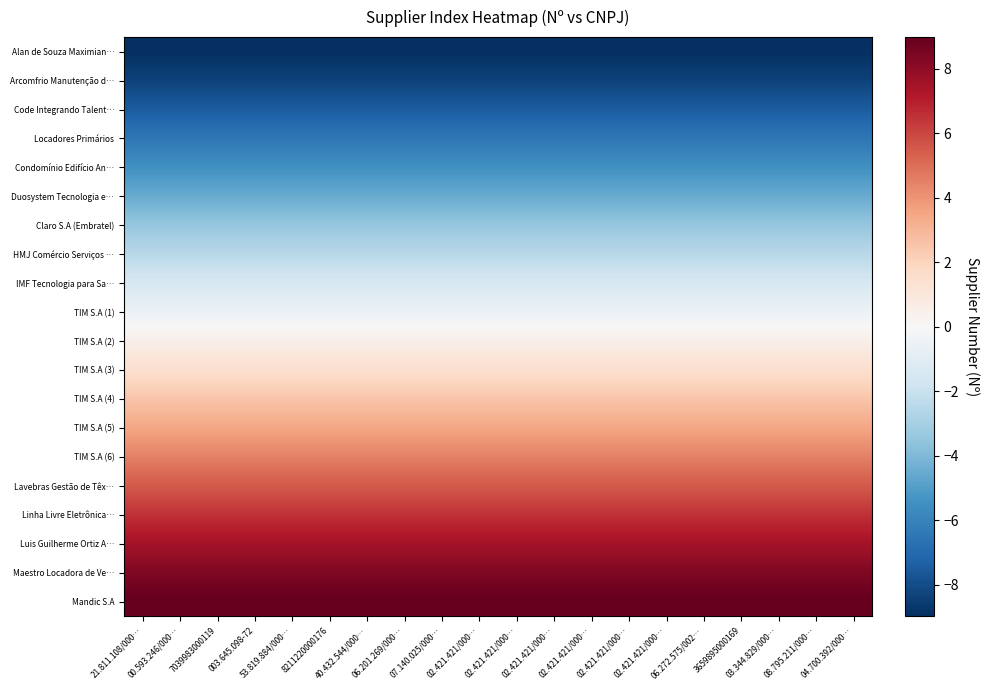

At how many categories does at least one series exceed 3?

20